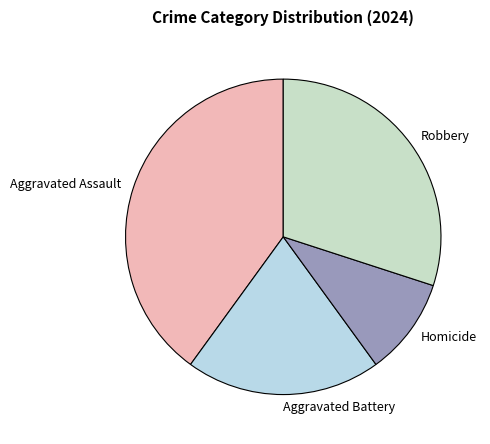

Is it true that Robbery is 30% of the pie?

True